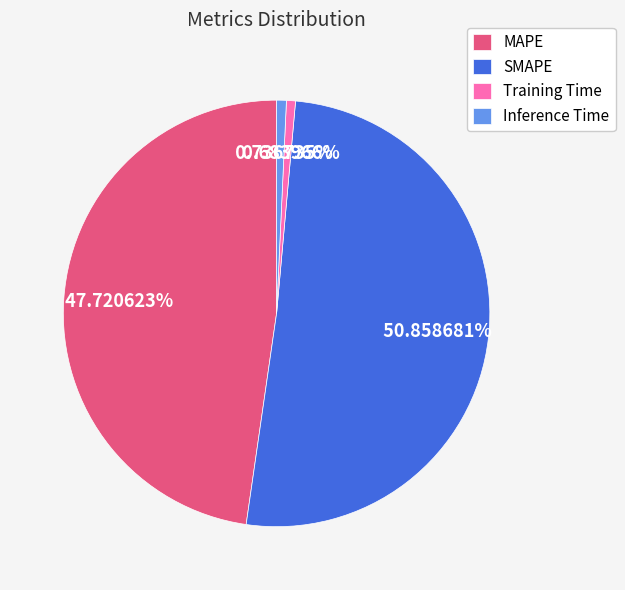

Is SMAPE the majority of the pie?

Yes